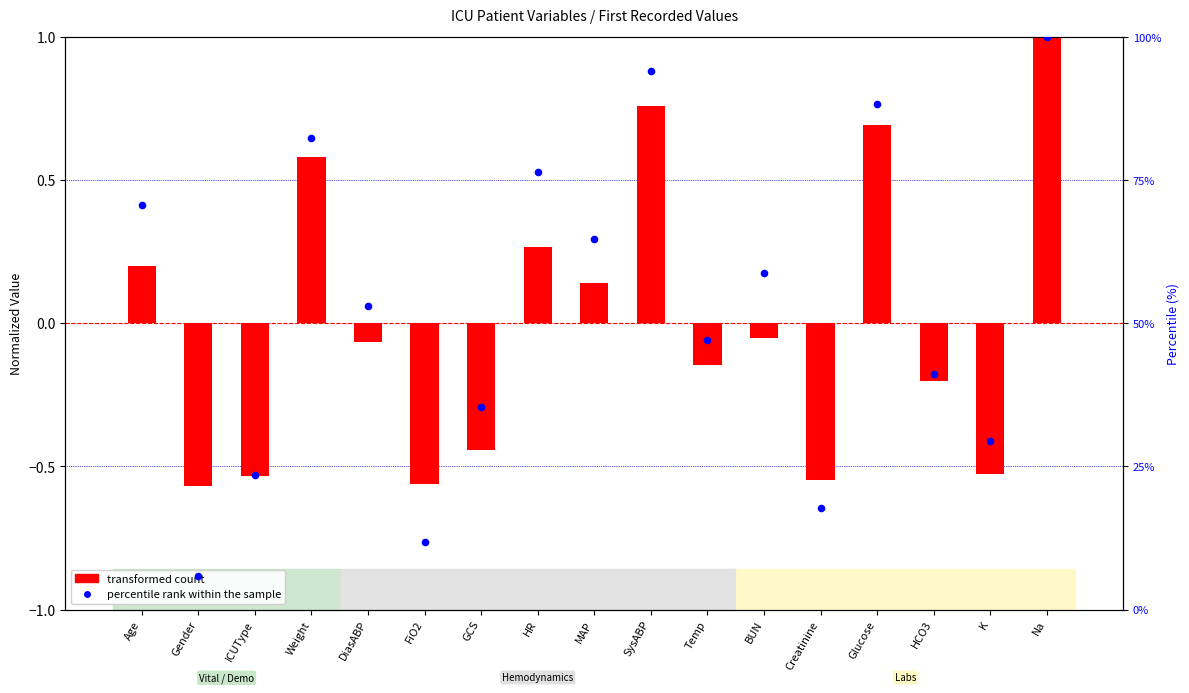

Which series contains the highest Y value?

percentile rank within the sample